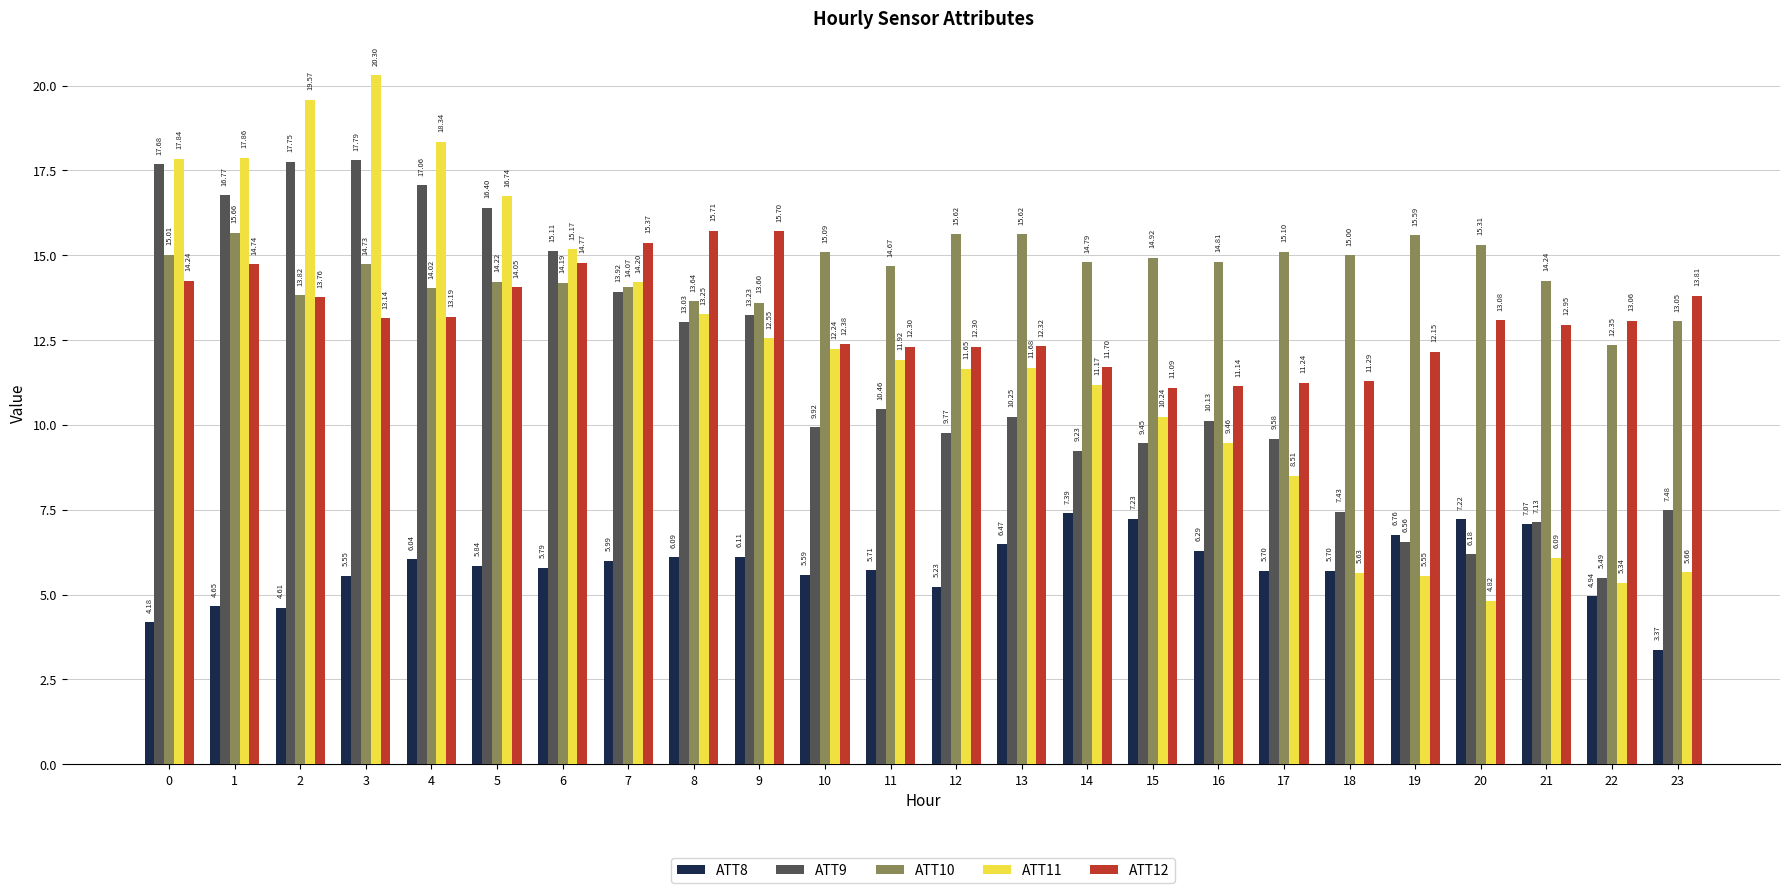

Which series has the widest spread of values?

ATT11